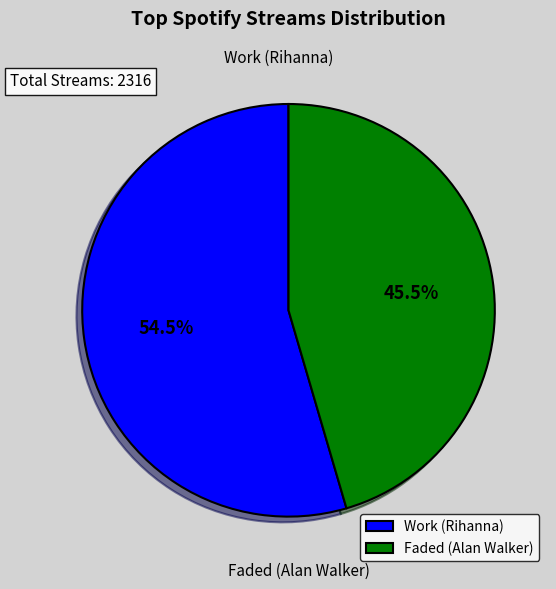

Which category accounts for the majority?

Work (Rihanna)